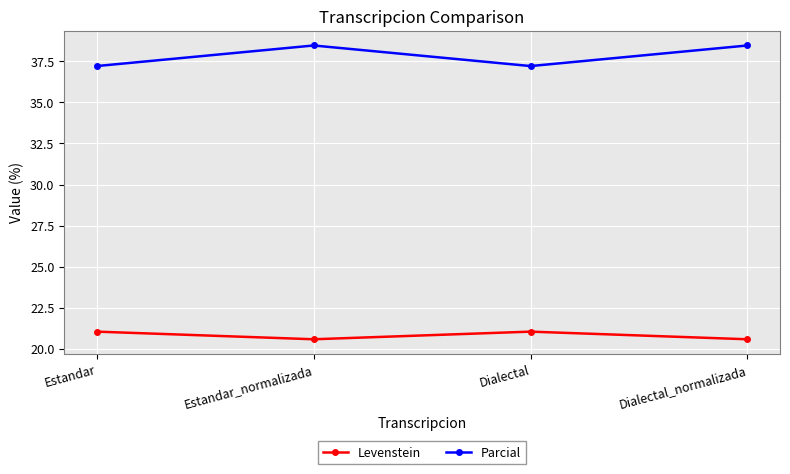

Reading right to left, transcribe all the data shown in this chart.

Levenstein: 20.6	21.1	20.6	21.1
Parcial: 38.5	37.2	38.5	37.2